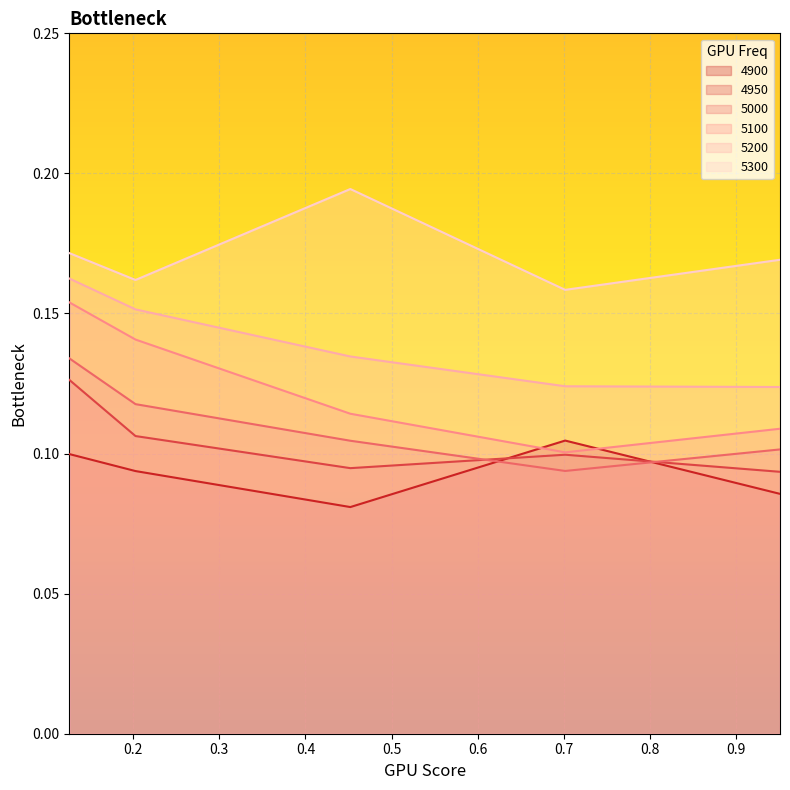

What is the value of the 5300 point at the 3rd from the left?

0.2